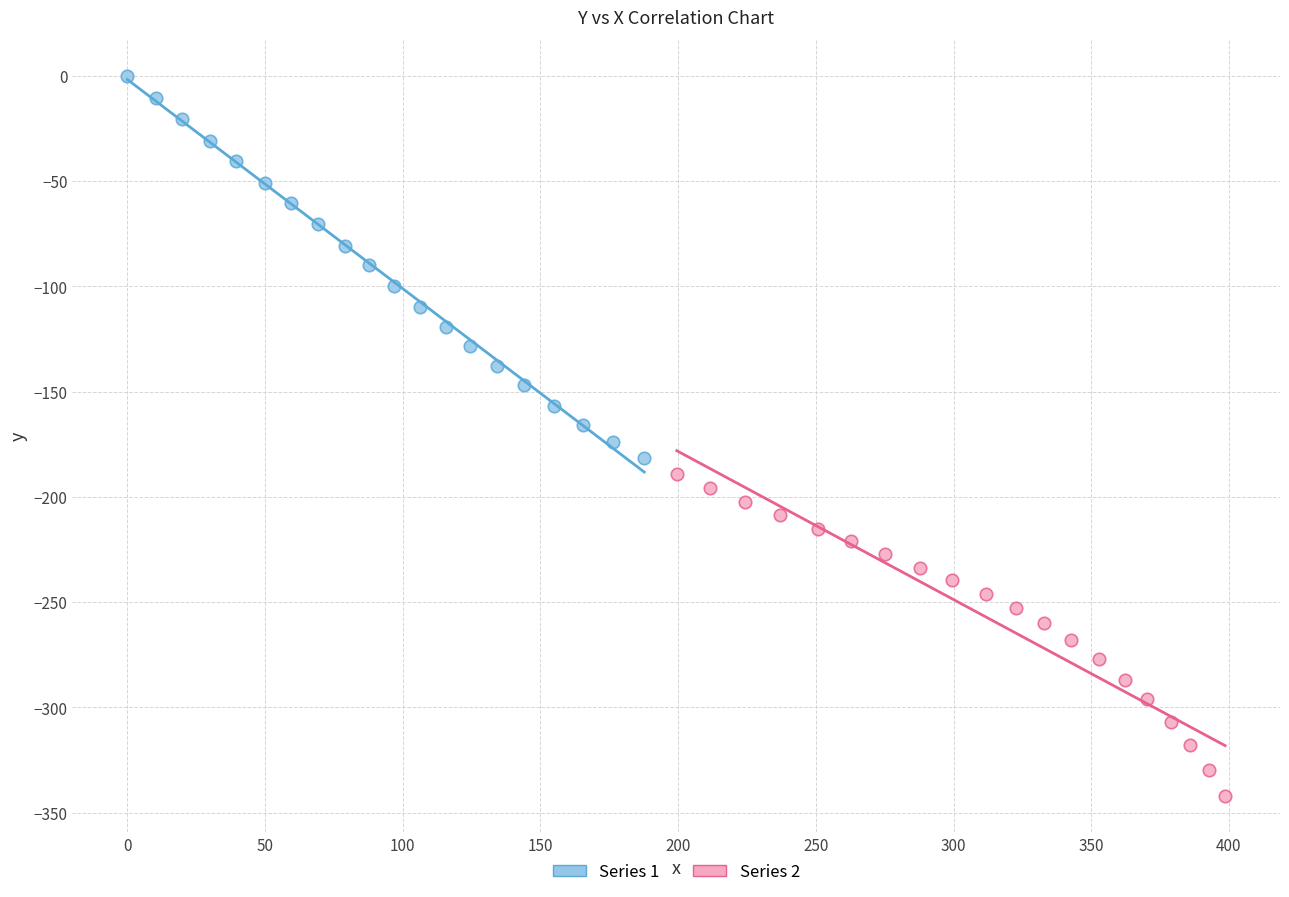

Which series has the widest spread of Y values?

Series 1